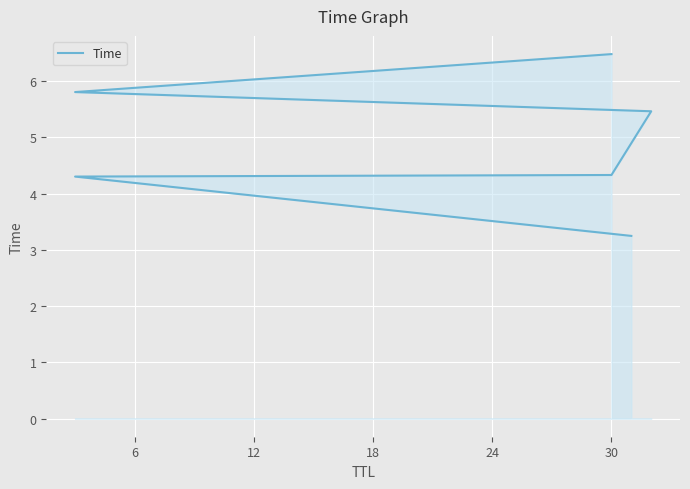

What is the difference between the second highest and second lowest values?

1.5